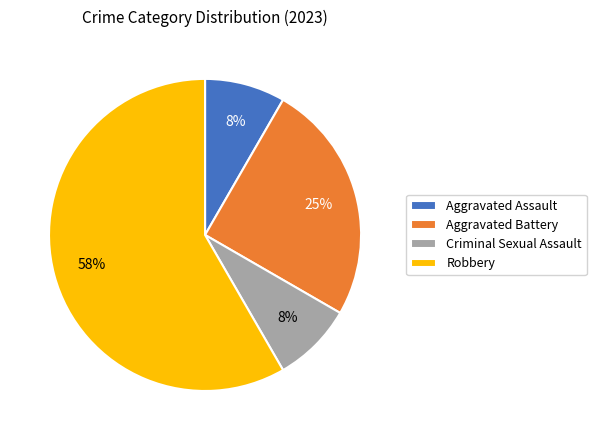

How many segments does this pie chart have?

4